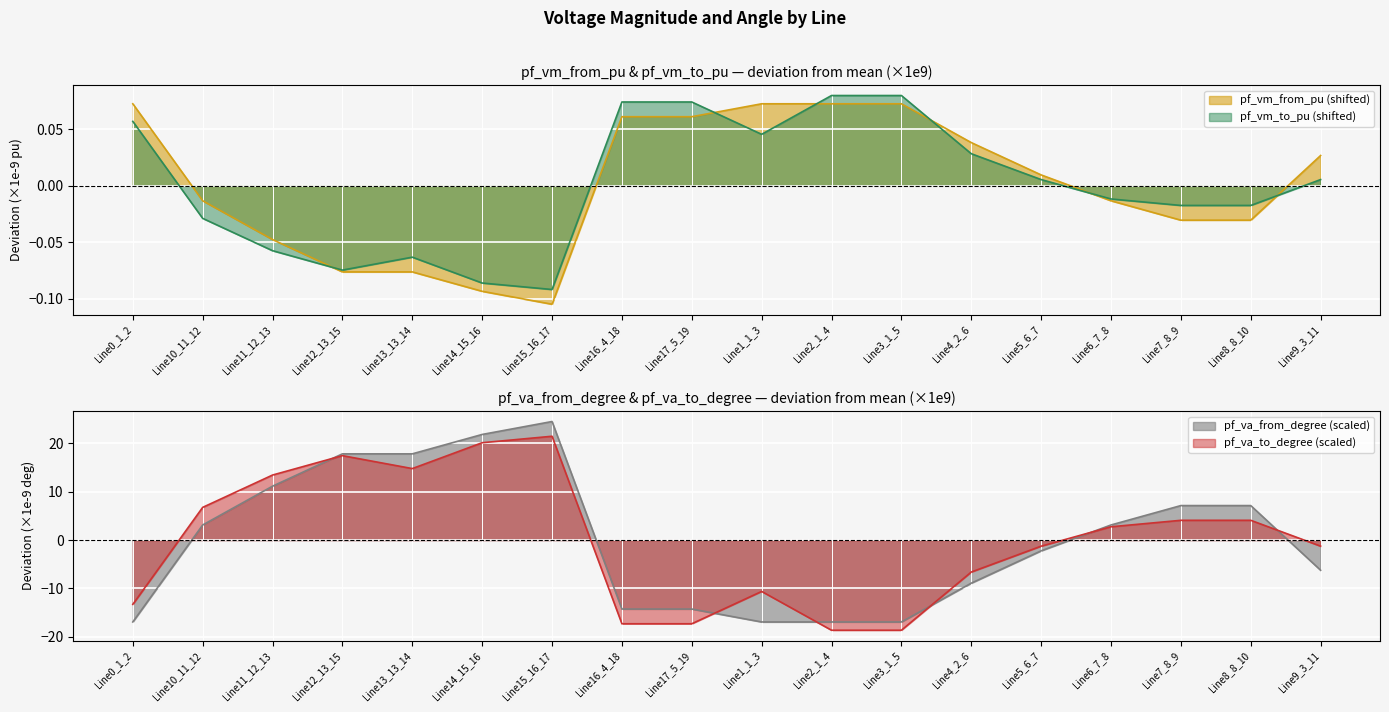

The pf_vm_from_pu series shows -0.0 at Line6_7_8. True or false?

True